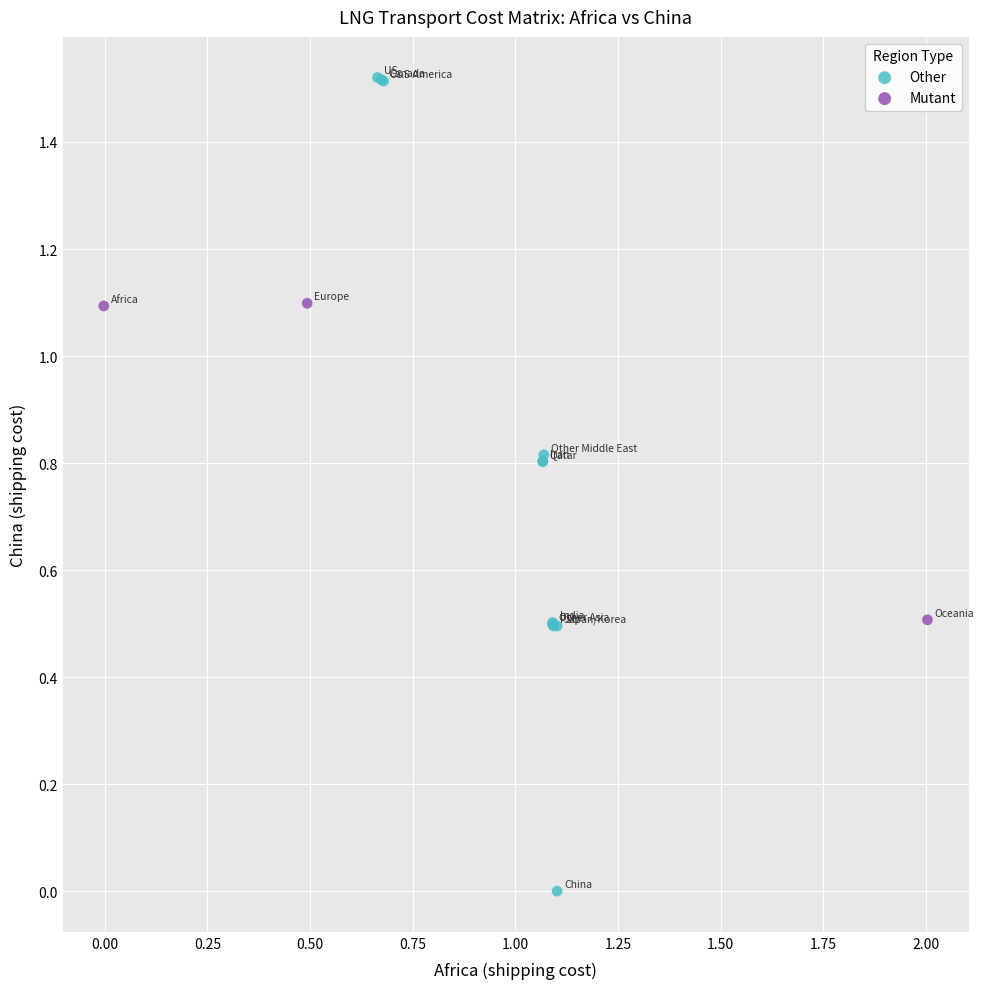

Which series reaches the maximum Y coordinate?

Other